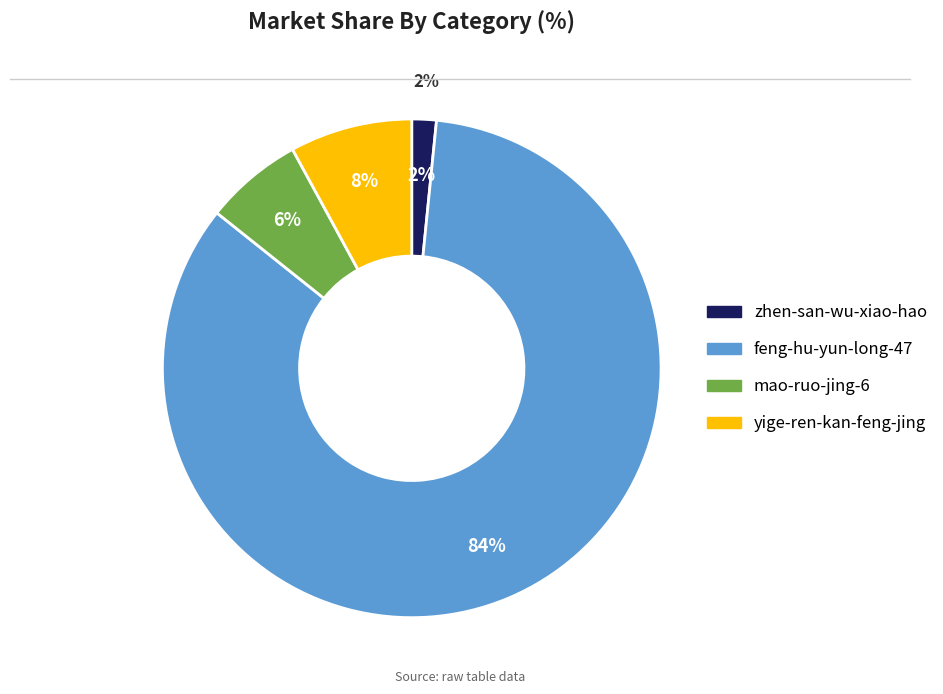

Combined, what portion of the pie is zhen-san-wu-xiao-hao and yige-ren-kan-feng-jing?

9.5%